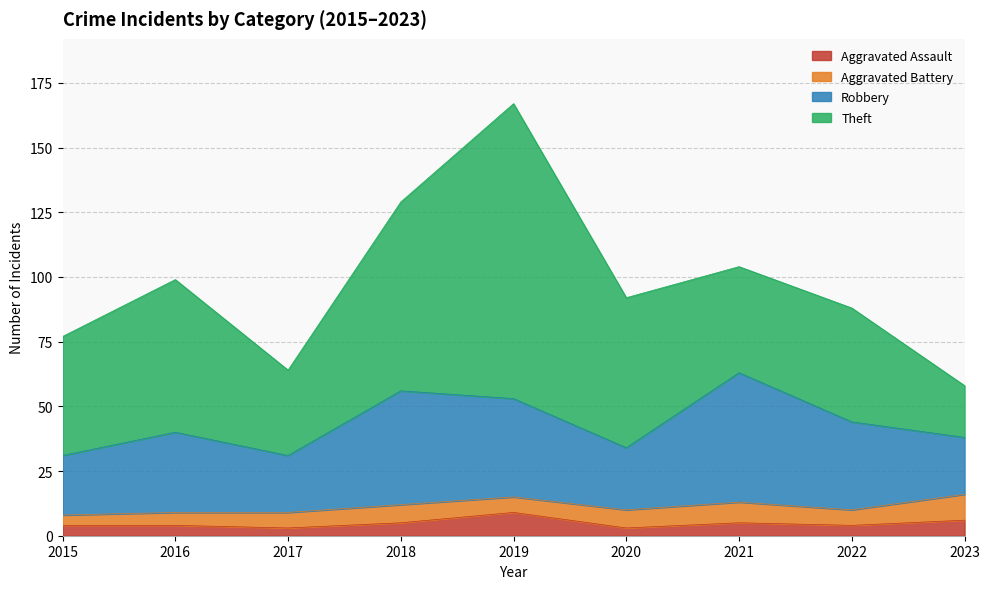

Reading left to right, what are all the values shown in this chart?

Aggravated Assault: 4	4	3	5	9	3	5	4	6
Aggravated Battery: 4	5	6	7	6	7	8	6	10
Robbery: 23	31	22	44	38	24	50	34	22
Theft: 46	59	33	73	114	58	41	44	20